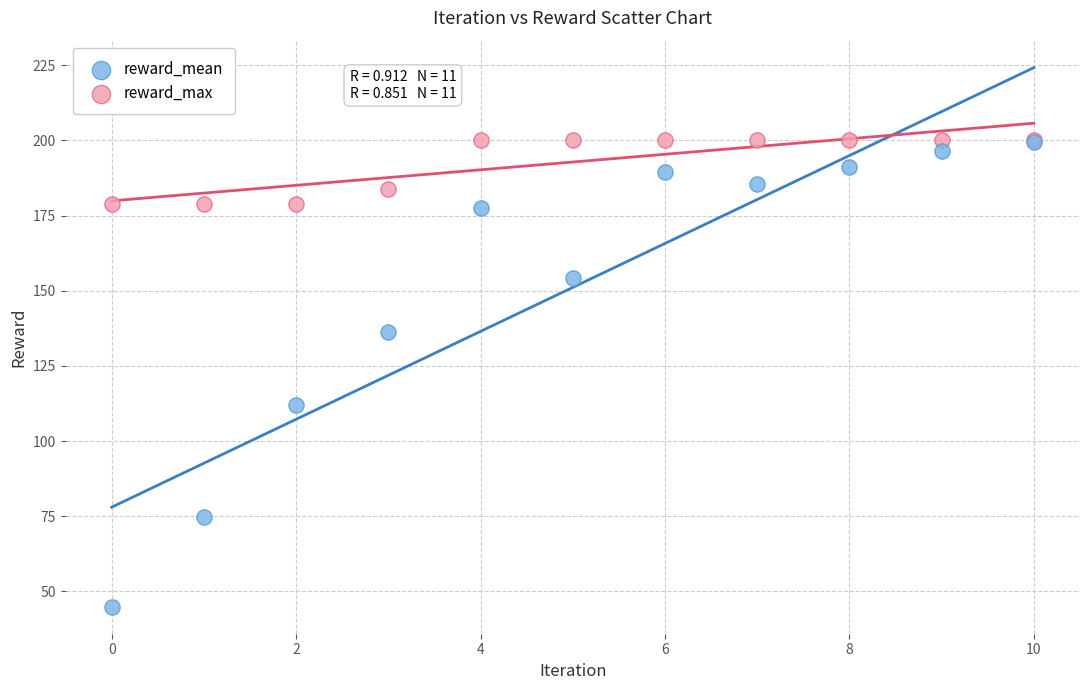

Which series has the largest Y range (max minus min)?

reward_mean